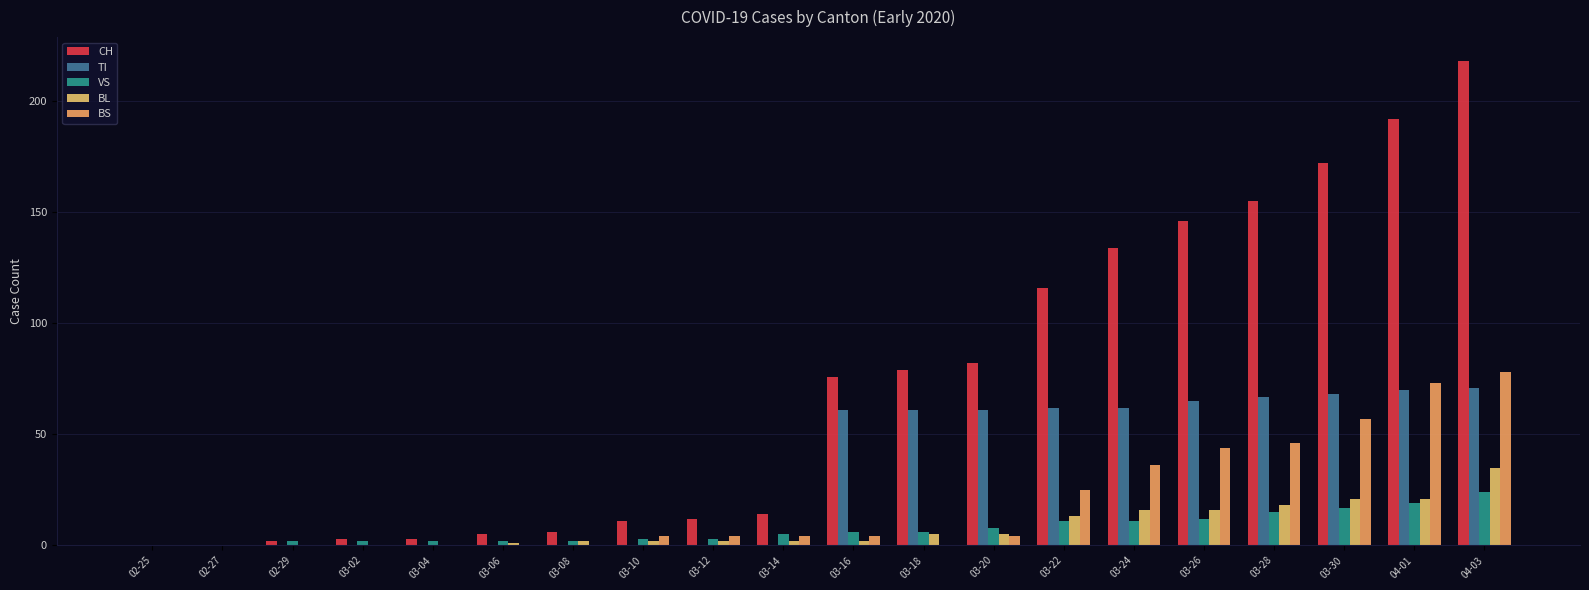

What is the maximum value shown in the chart?

218